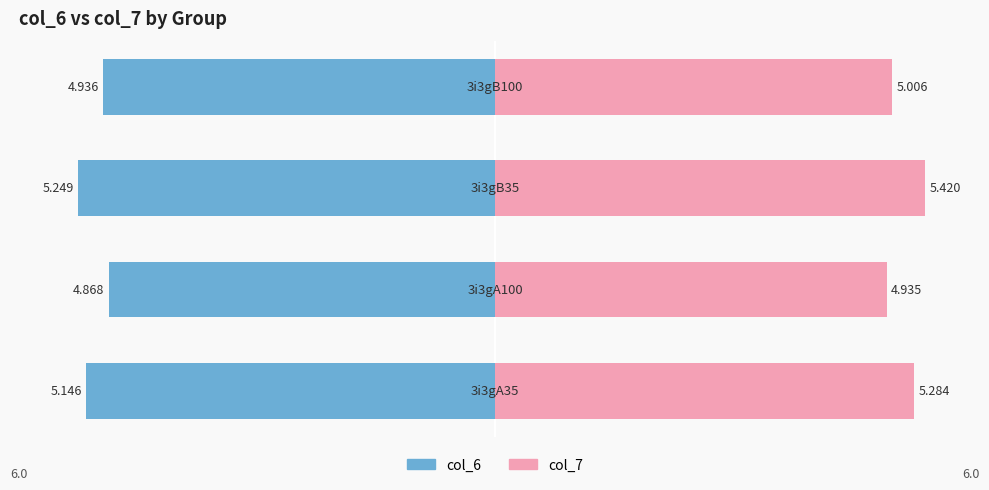

At which category is the sum across all series the highest?

2